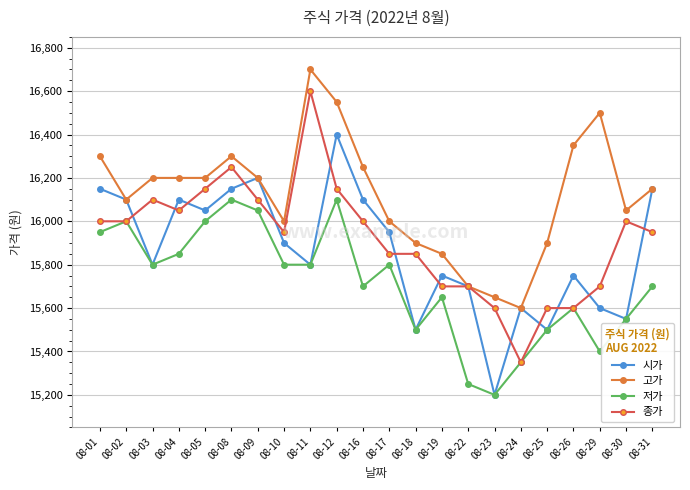

What is the total value across all series at 08-19?

62950